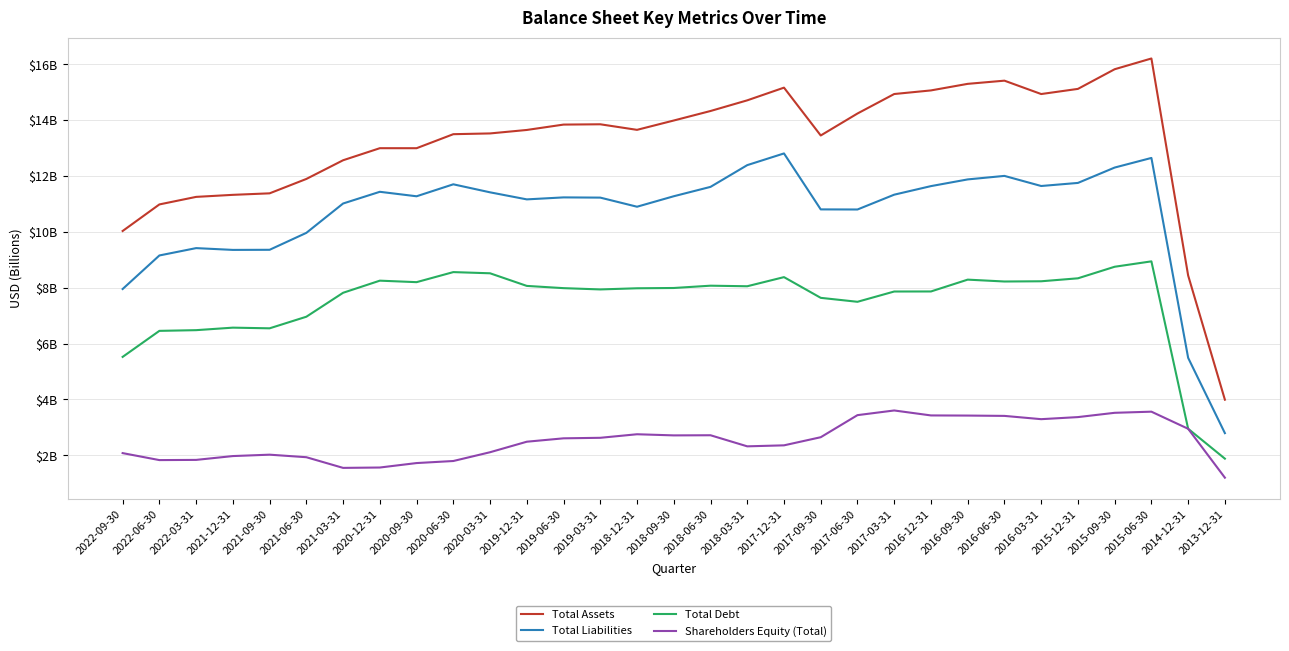

Does the chart have visible grid lines?

Yes